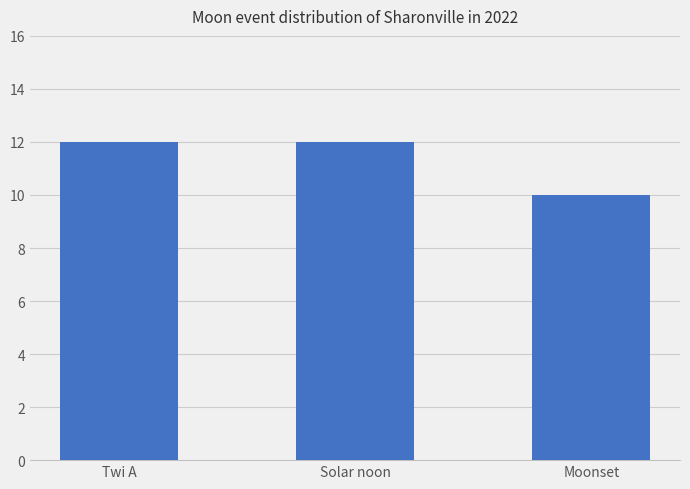

How many values are between 10 and 12?

3